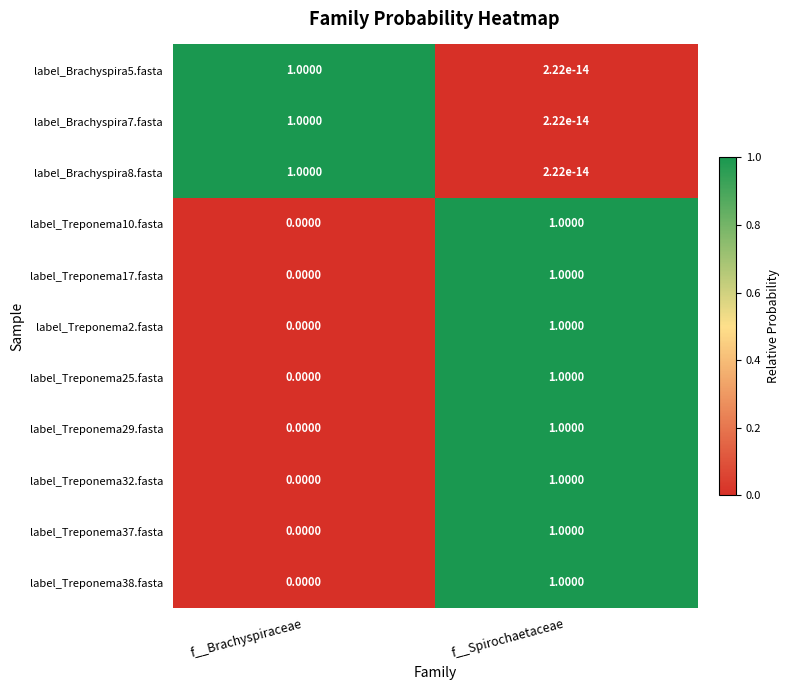

At which label is label_Treponema25.fasta closest to 0?

f__Brachyspiraceae